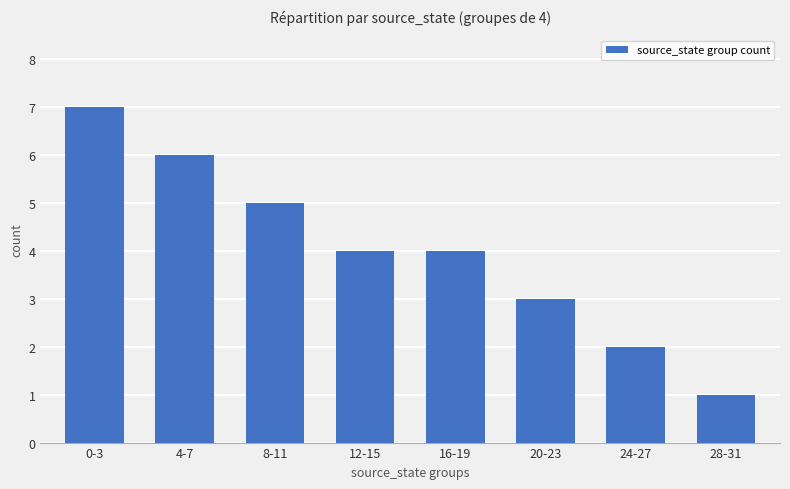

What is the sum of all values?

32